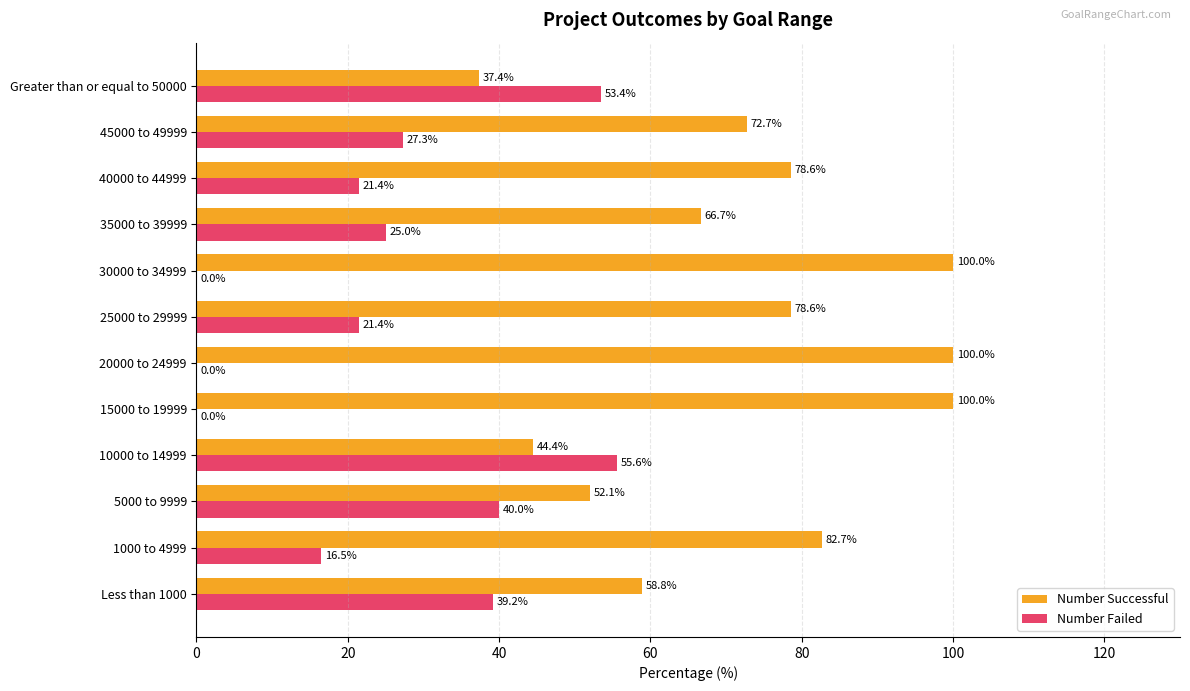

At which label is Number Failed closest to 27?

45000 to 49999